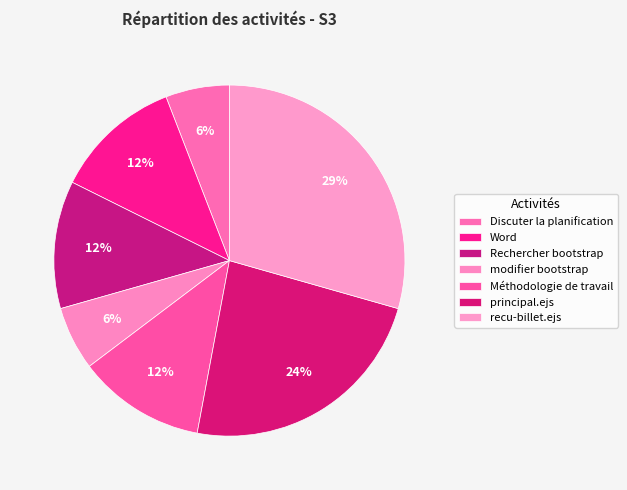

How many slices are in this pie chart?

7